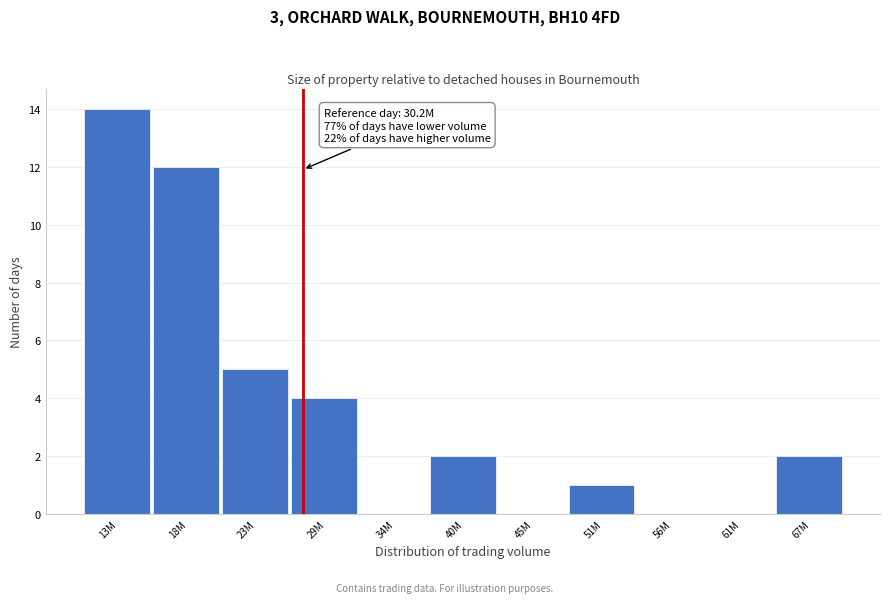

Reading right to left, what are all the values shown in this chart?

67M=2	61M=0	56M=0	51M=1	45M=0	40M=2	34M=0	29M=4	23M=5	18M=12	13M=14